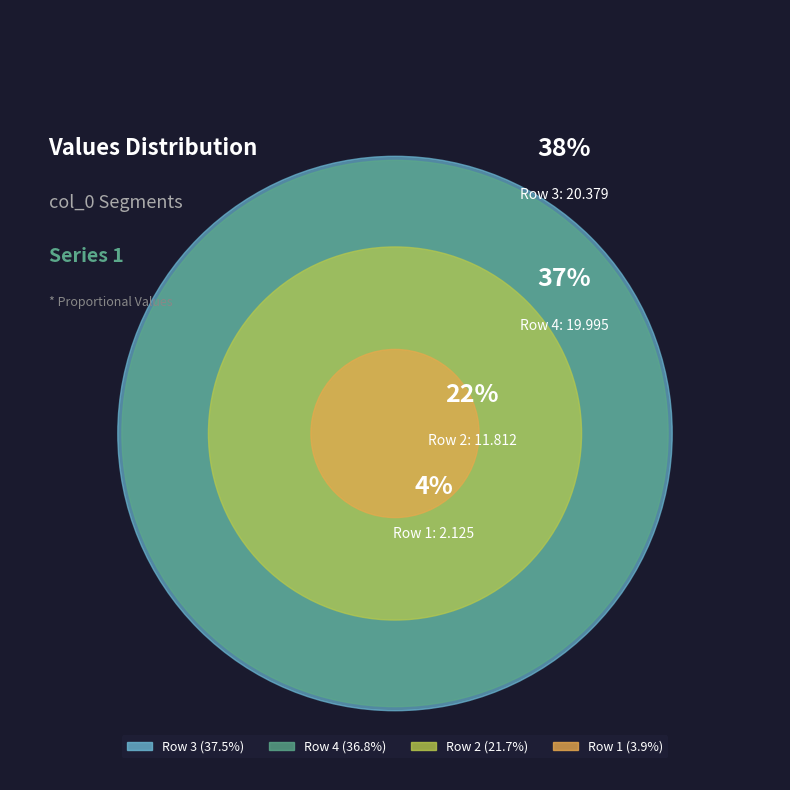

How many segments does this pie chart have?

4